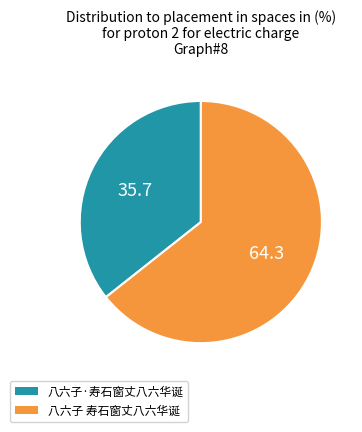

The 八六子·寿石窗丈八六华诞 slice represents 23% of the pie. True or false?

False